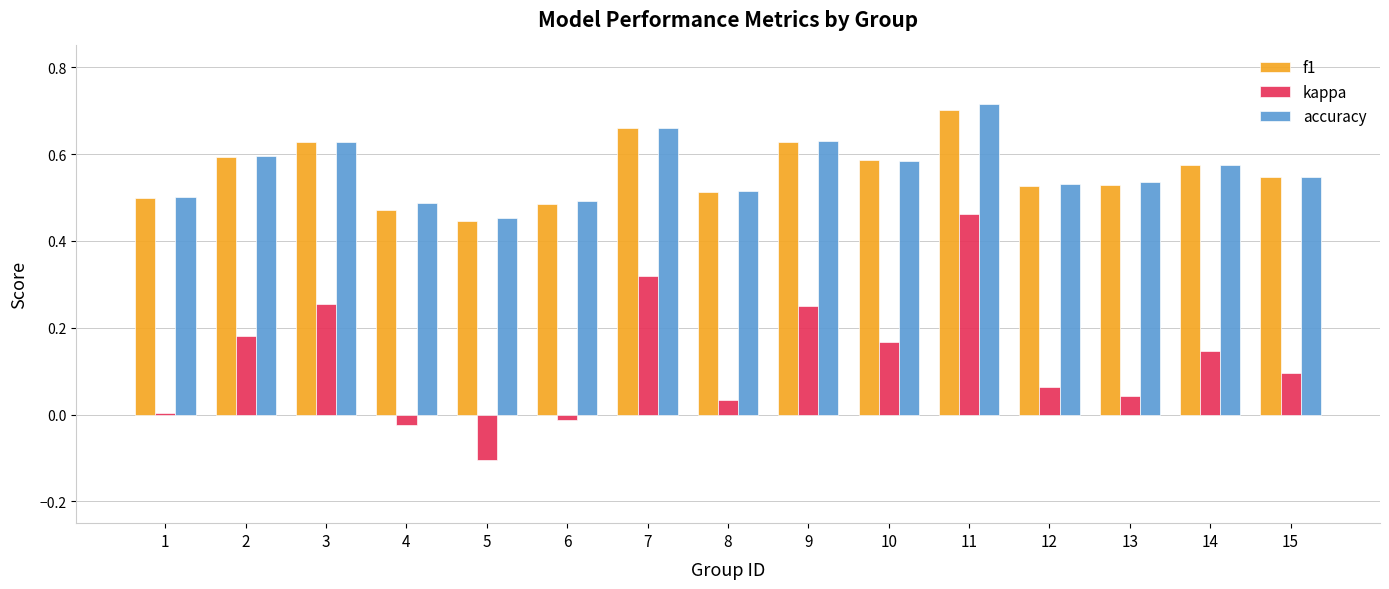

Is it true that kappa equals 0.5 at 11?

True